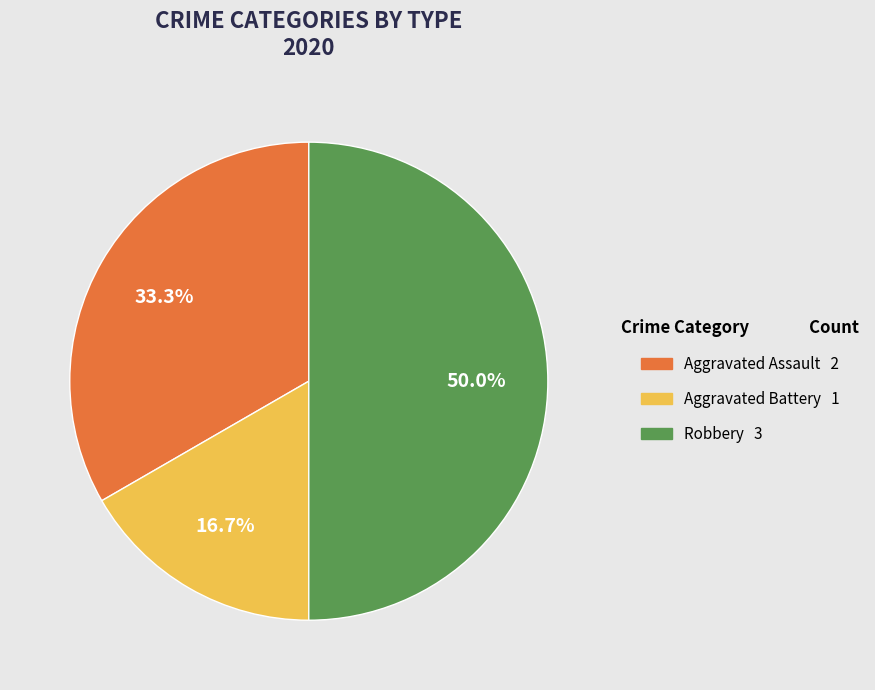

Which has a higher value, Robbery or Aggravated Assault?

Robbery